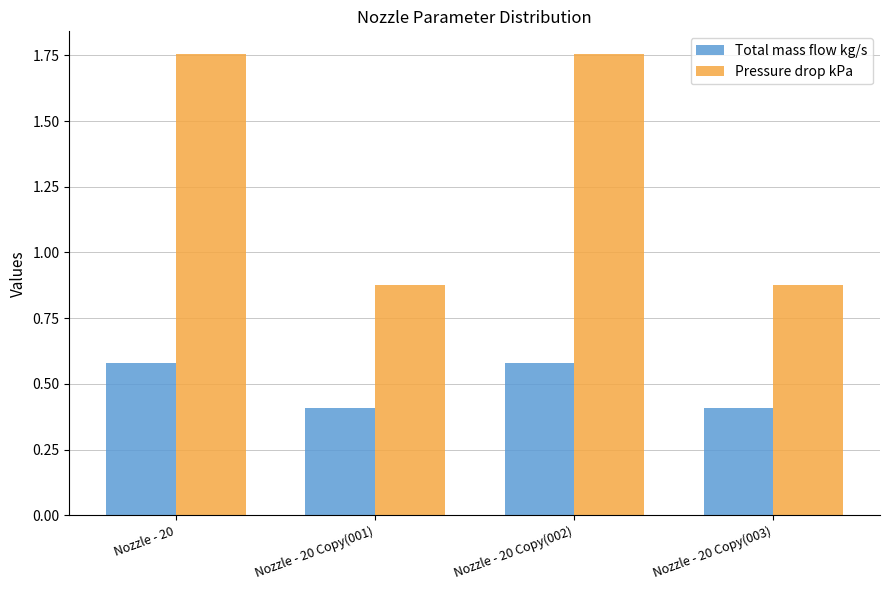

The Total mass flow kg/s series shows 0.4 at Nozzle - 20 Copy(001). True or false?

True